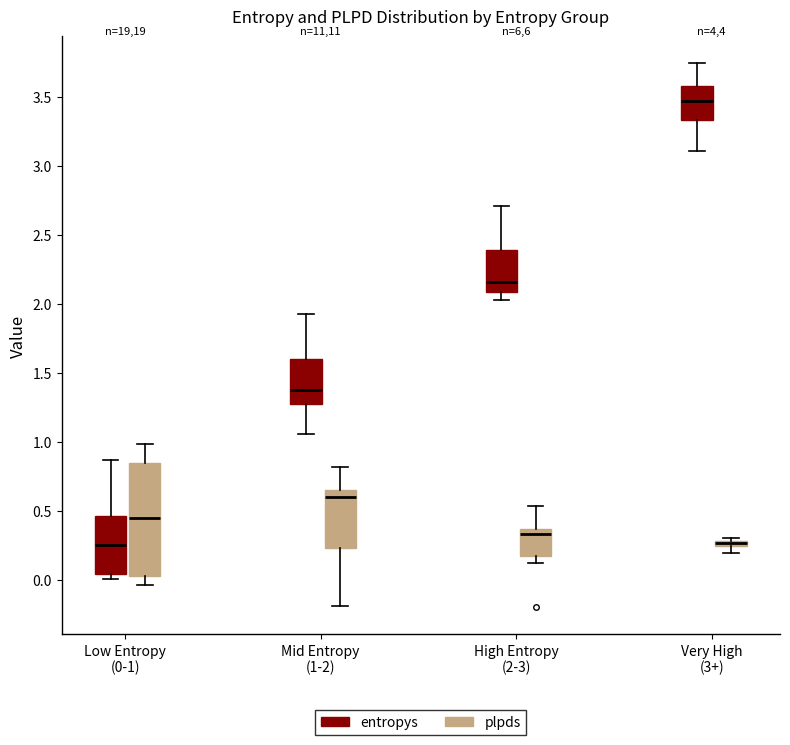

Which box is the tallest, from its lower edge to its upper edge?

Low Entropy (0-1) (plpds)